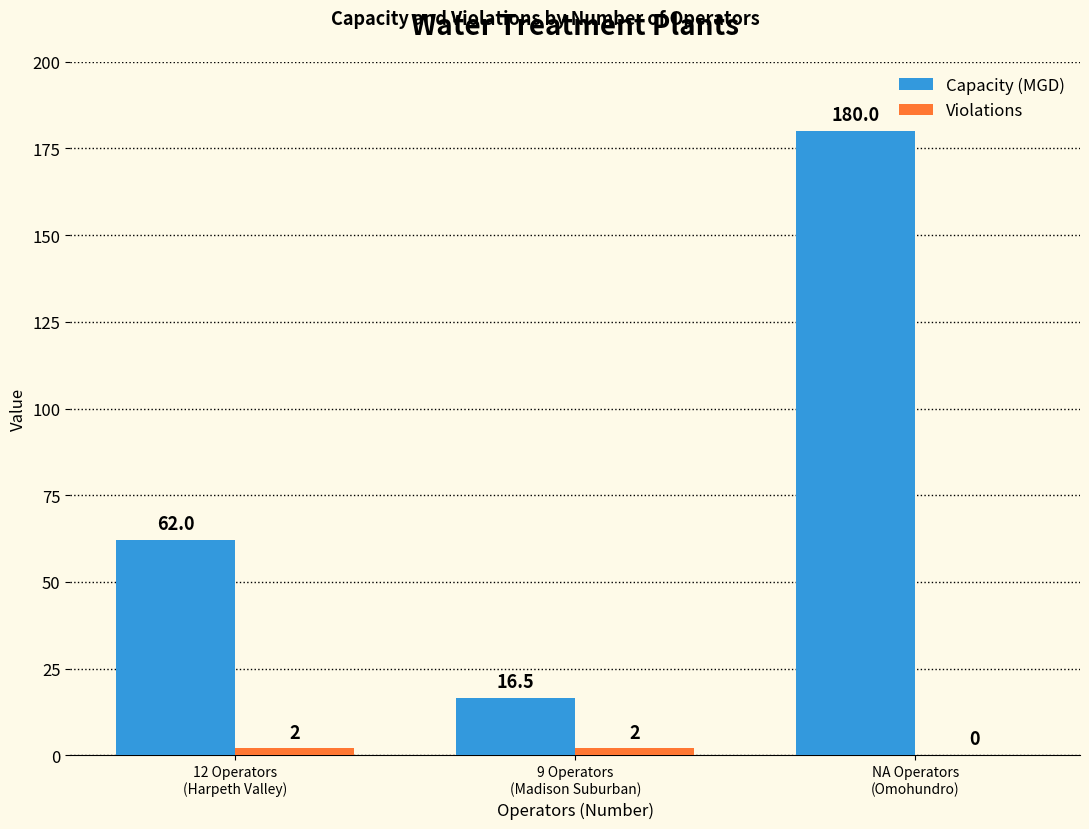

Which series has the widest spread of values?

Capacity (MGD)